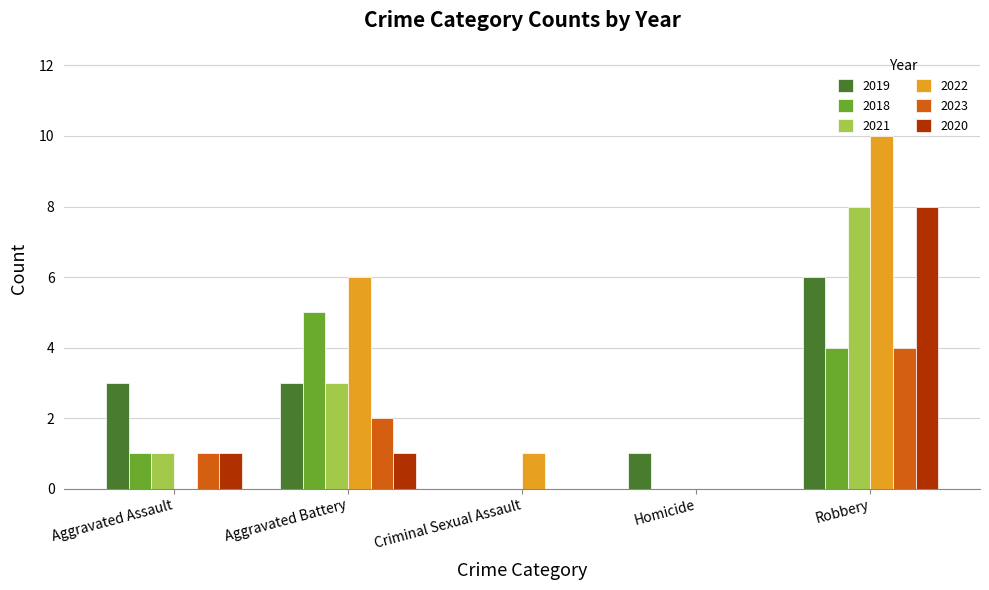

How many 2022 values are between 0 and 6?

4